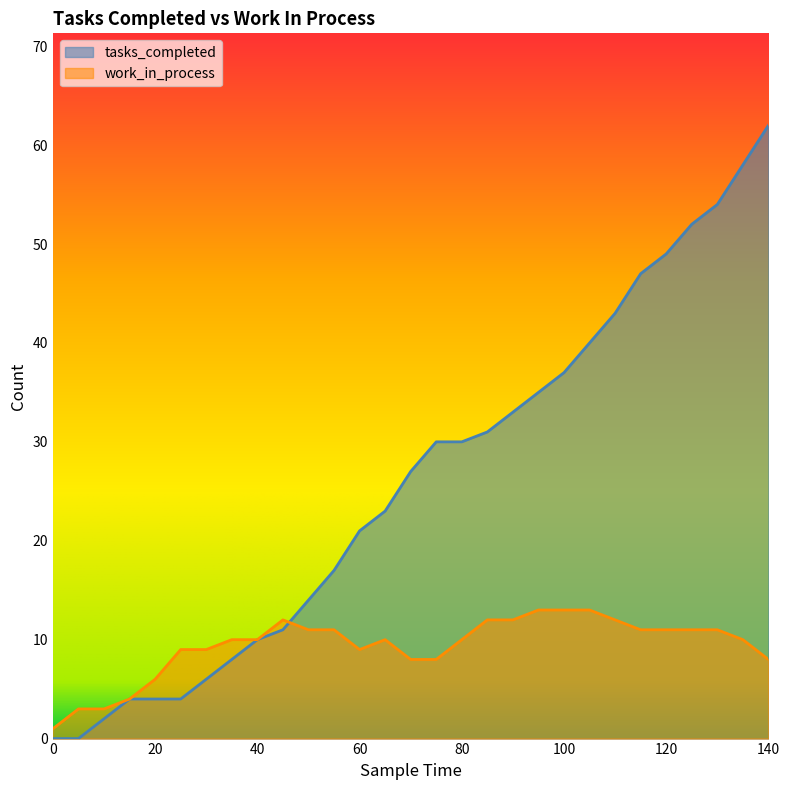

Which series changed the most between 75 and 120?

tasks_completed